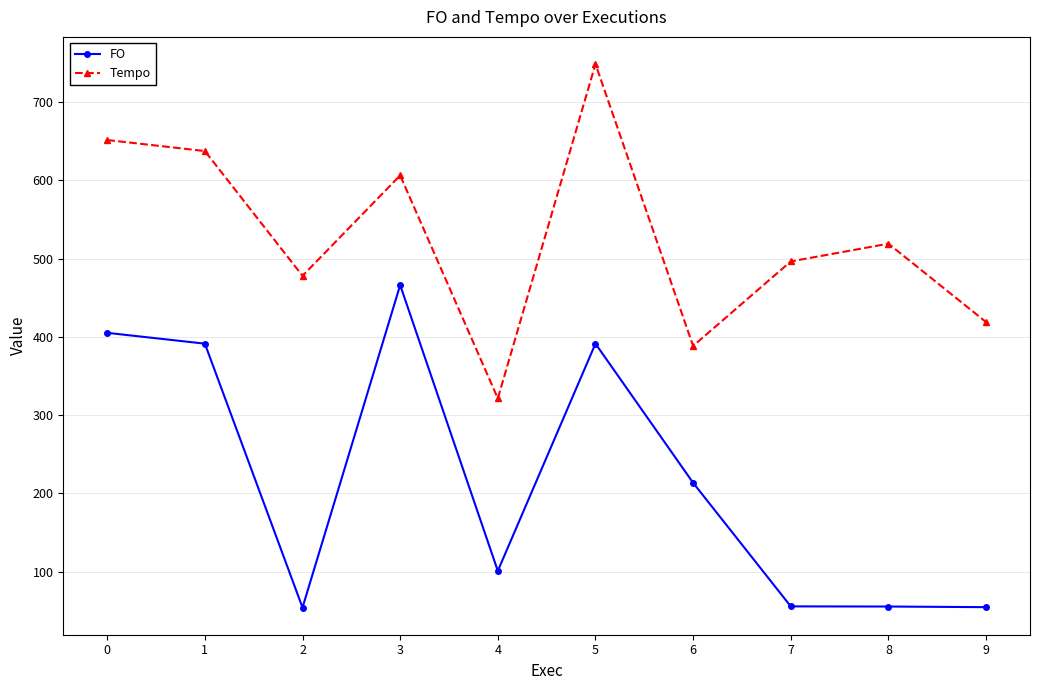

Does the chart display data point markers on the line(s)?

Yes